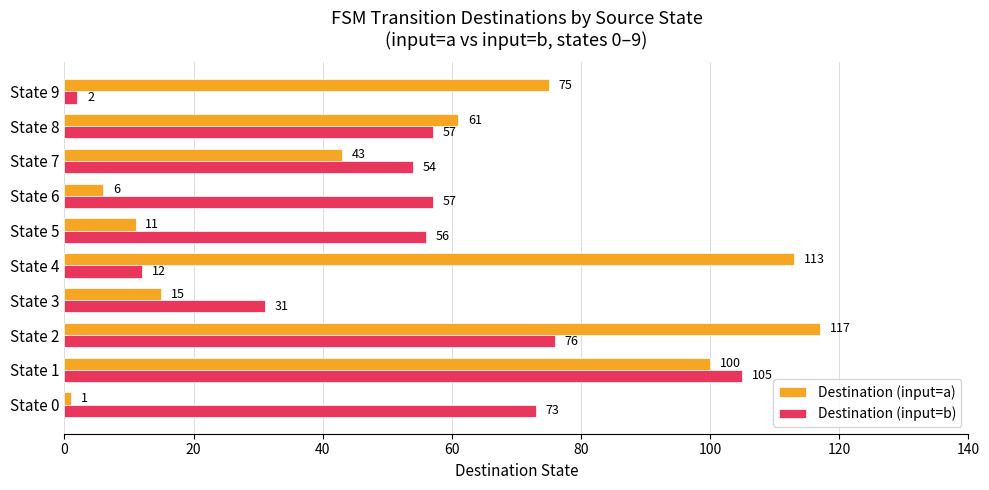

Which series has the largest total across all categories?

Destination (input=a)